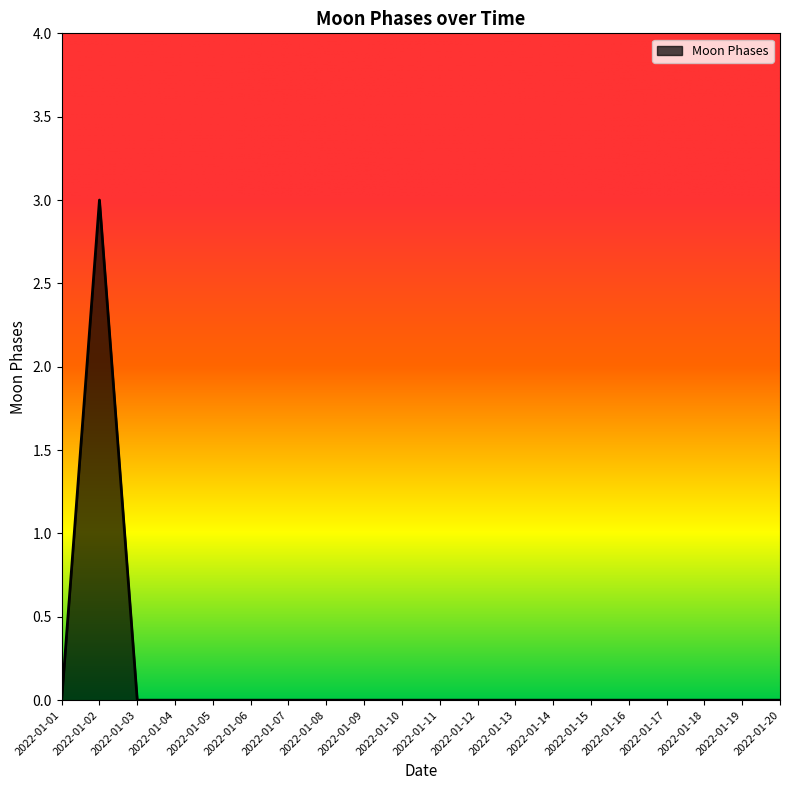

What is the change in value from 2022-01-02 to 2022-01-07?

-3